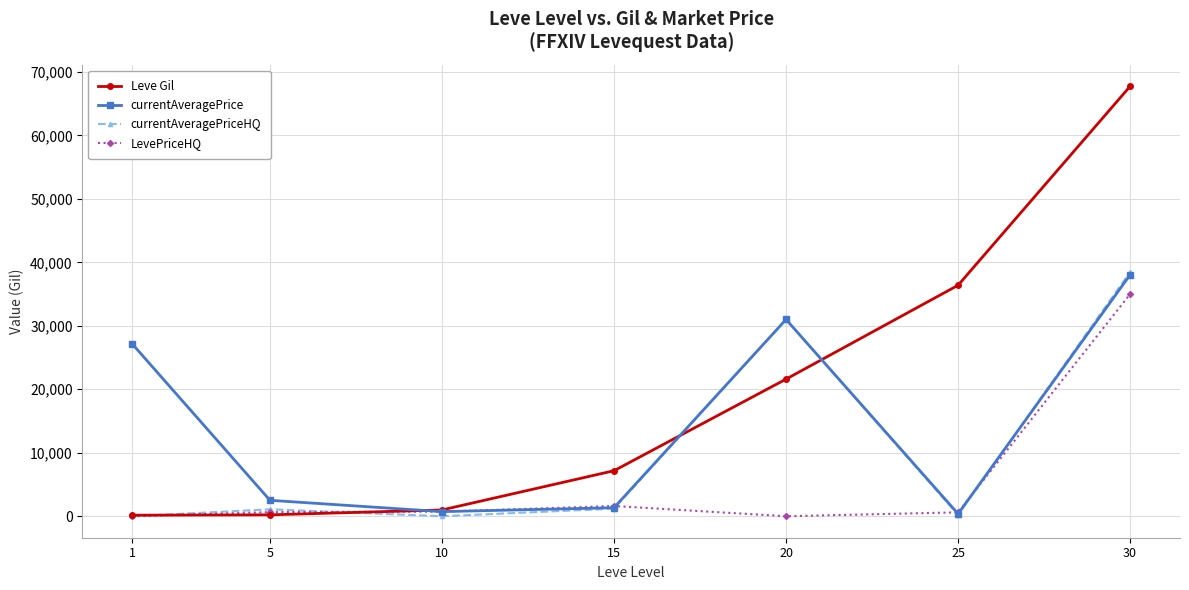

Is it true that currentAveragePriceHQ equals 1087 at 5?

True